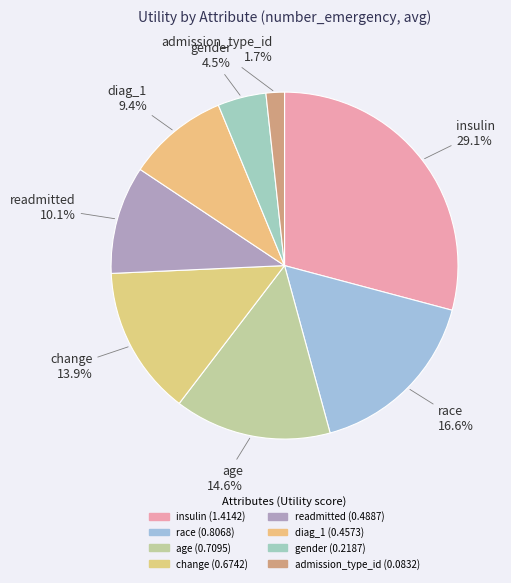

How many segments does this pie chart have?

8